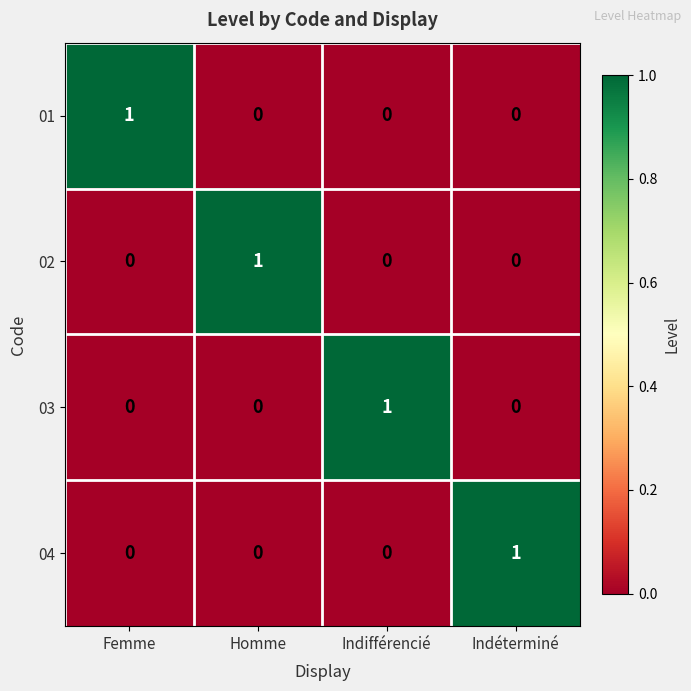

Which category has the highest value in the 03 series?

Indifférencié